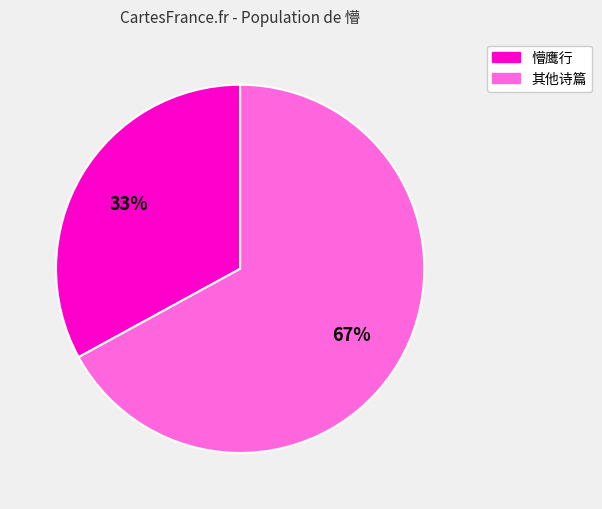

Is there any slice that represents more than half of the pie?

Yes